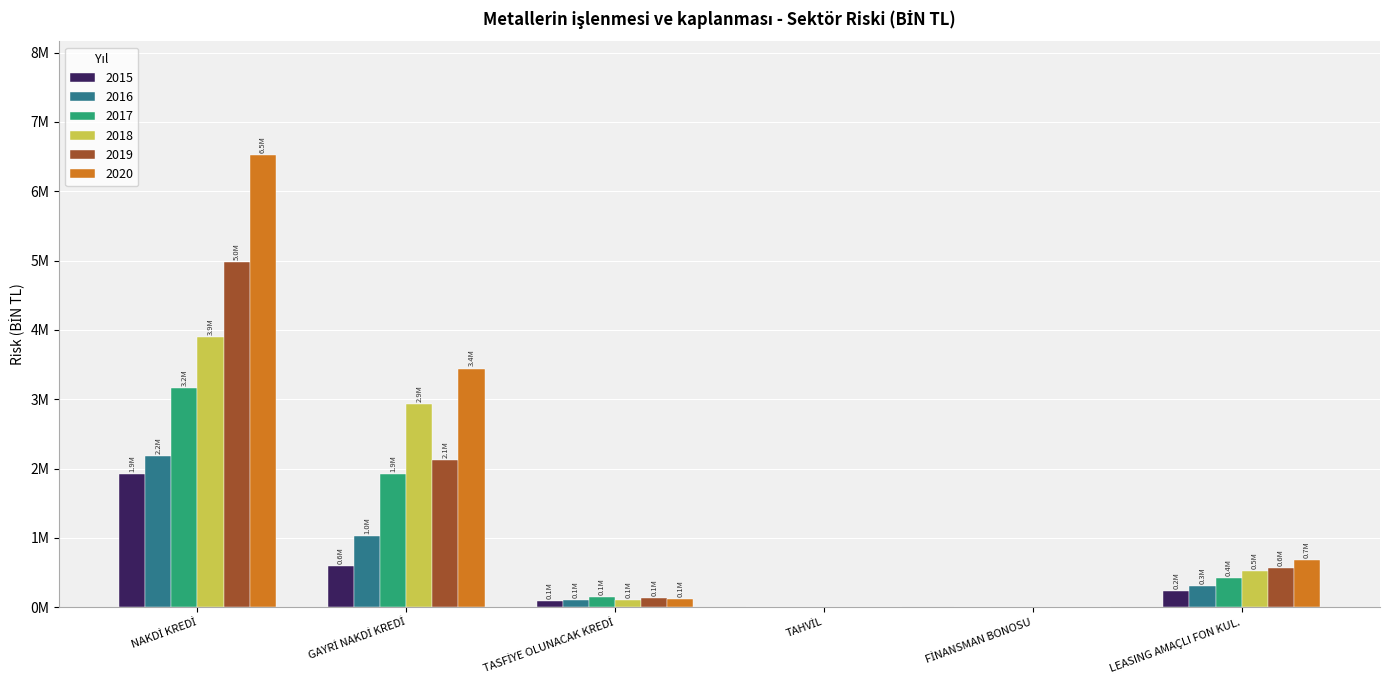

What are all the series names shown in the legend?

2015, 2016, 2017, 2018, 2019, 2020